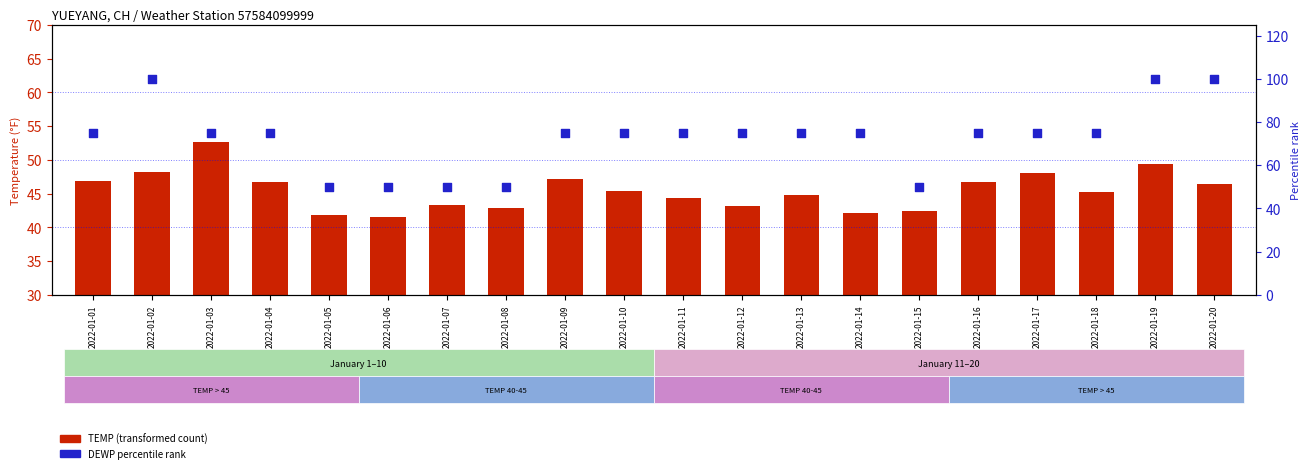

At how many categories does at least one series exceed 57?

15